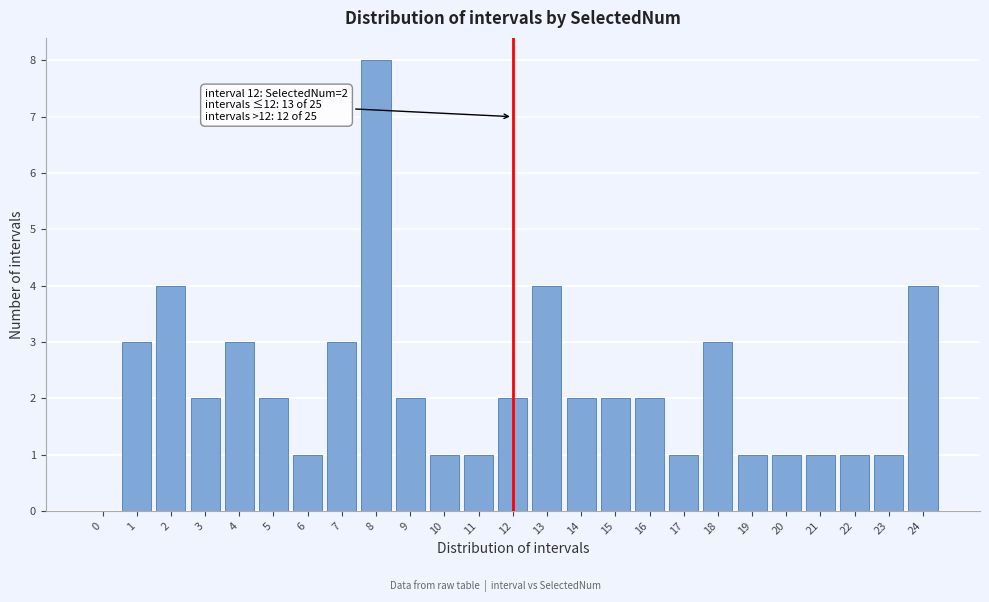

Reading right to left, what are all the values shown in this chart?

24=4	23=1	22=1	21=1	20=1	19=1	18=3	17=1	16=2	15=2	14=2	13=4	12=2	11=1	10=1	9=2	8=8	7=3	6=1	5=2	4=3	3=2	2=4	1=3	0=0